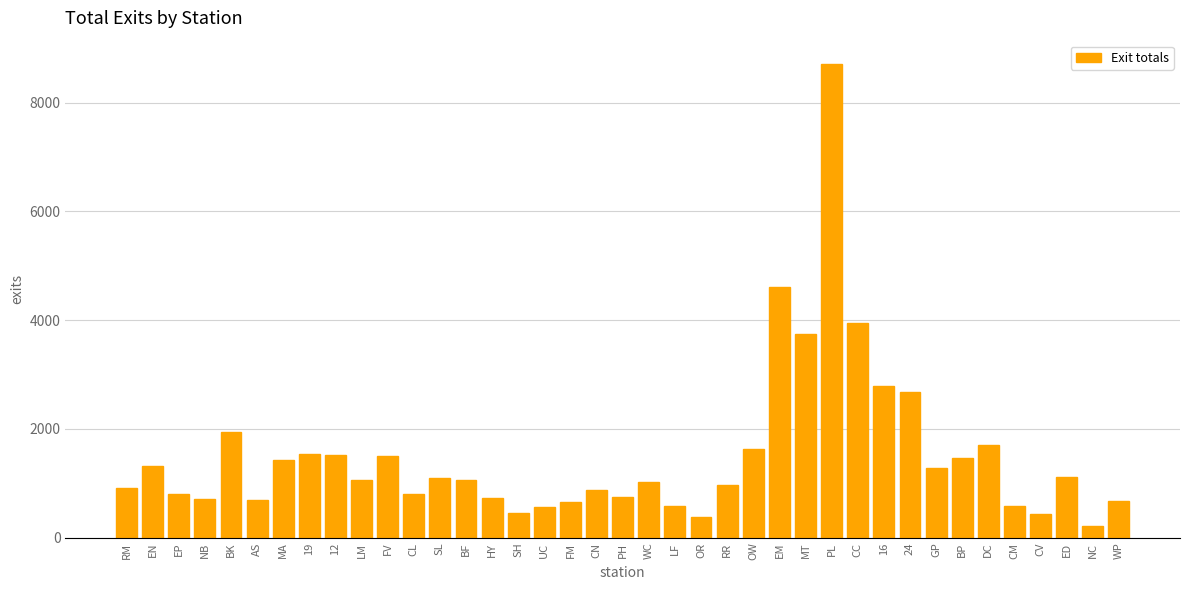

The chart shows a value of 1555.3 at RR. True or false?

False